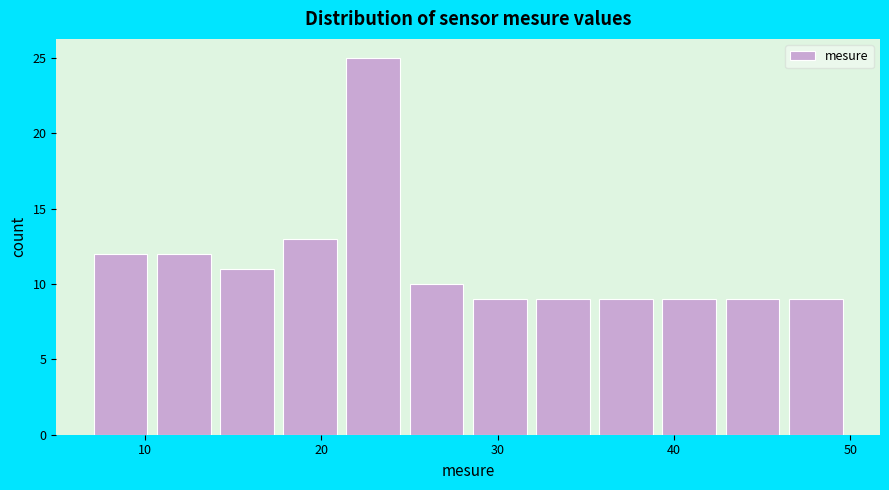

Around what value on the x-axis is the tallest bar? Give the approximate position of its centre, as read against the axis.

23